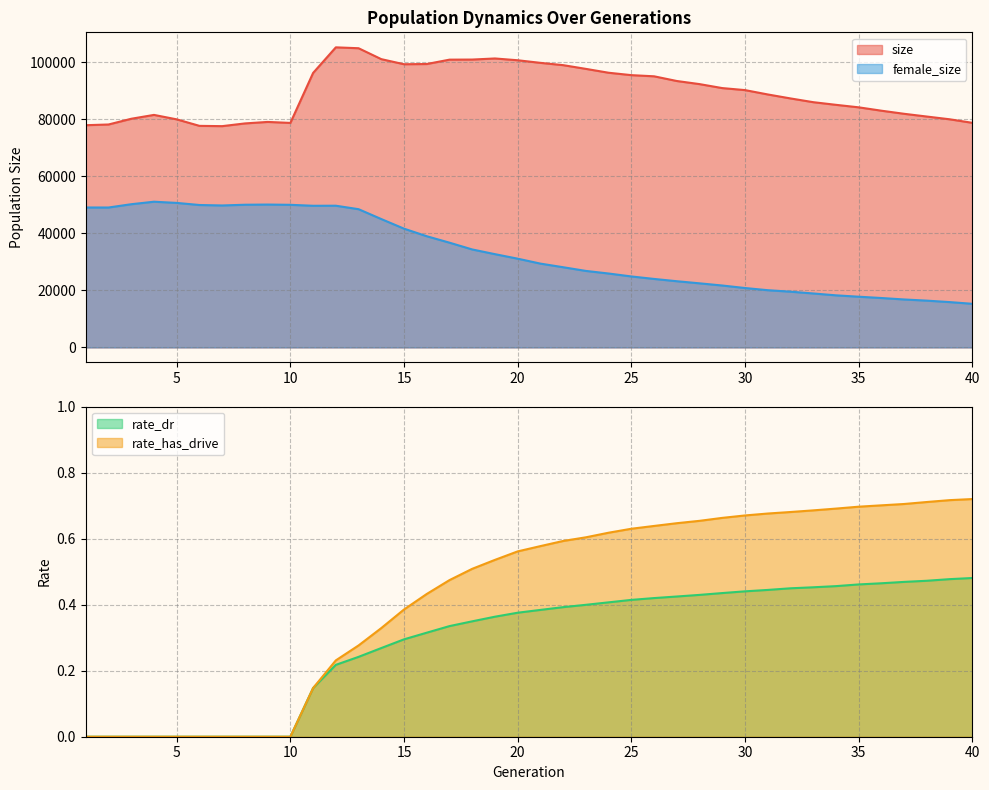

The size series shows 20571.1 at 6. True or false?

False